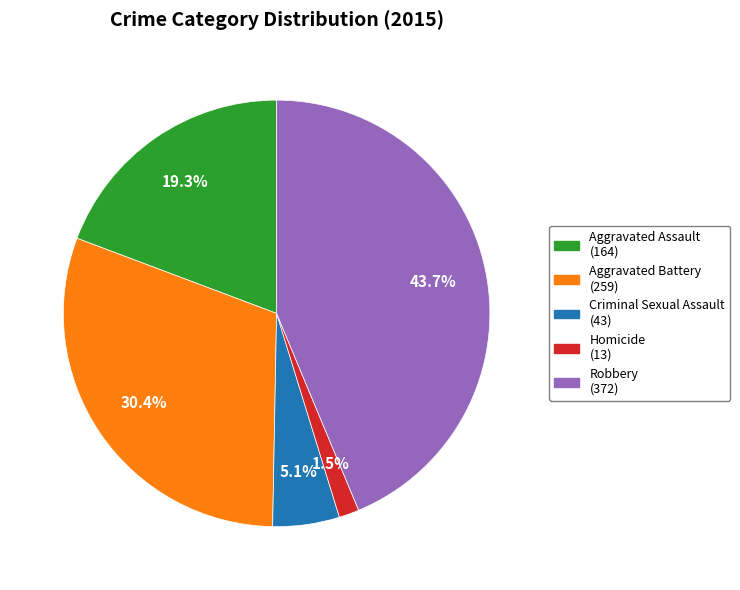

The Aggravated Battery slice represents 25% of the pie. True or false?

False